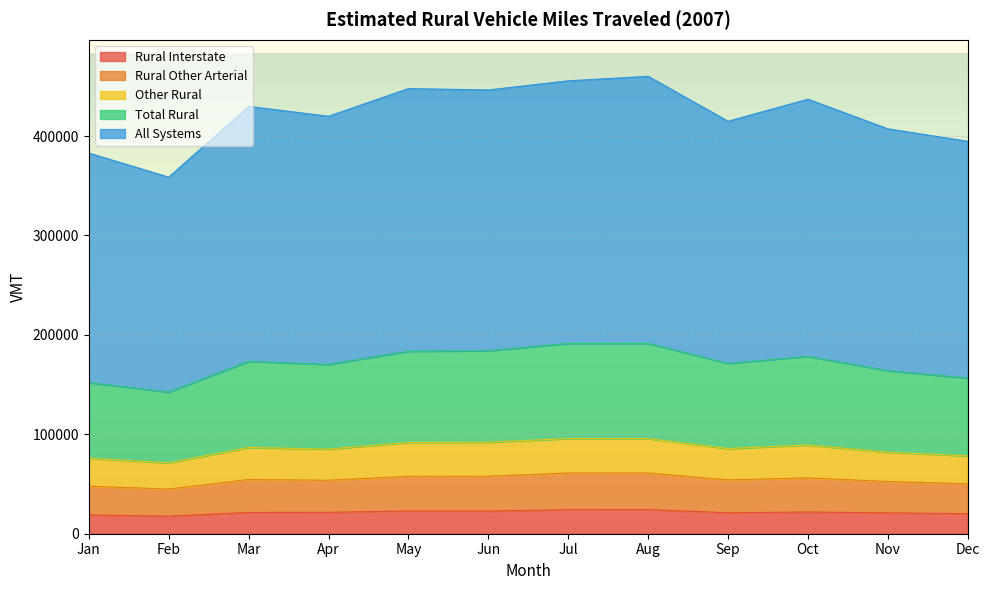

Does the chart display data point markers on the line(s)?

No